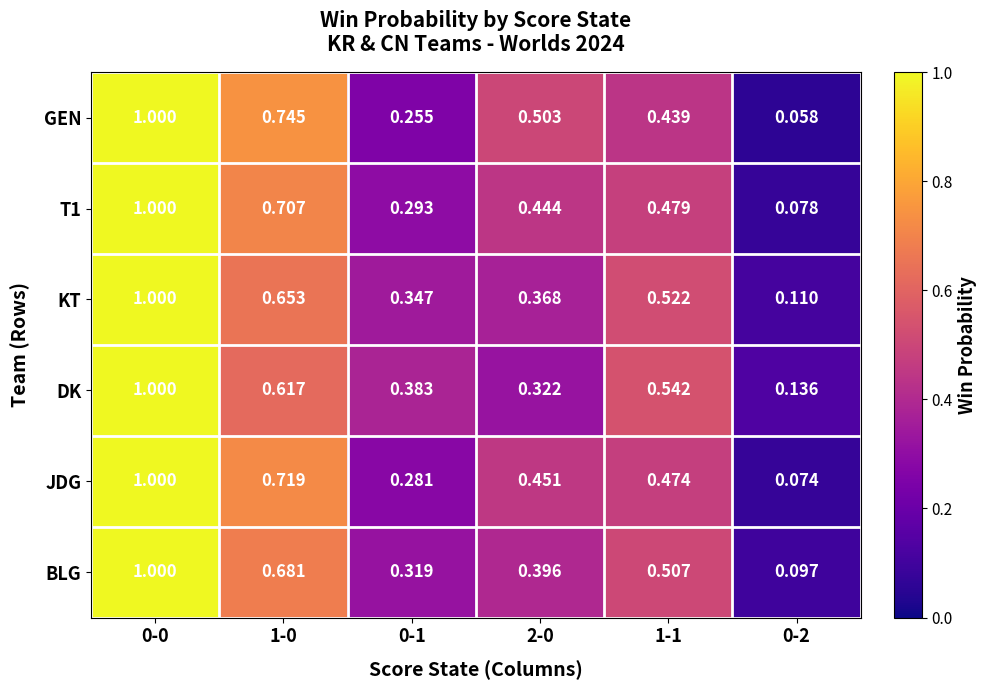

At how many categories does at least one series exceed 0?

6